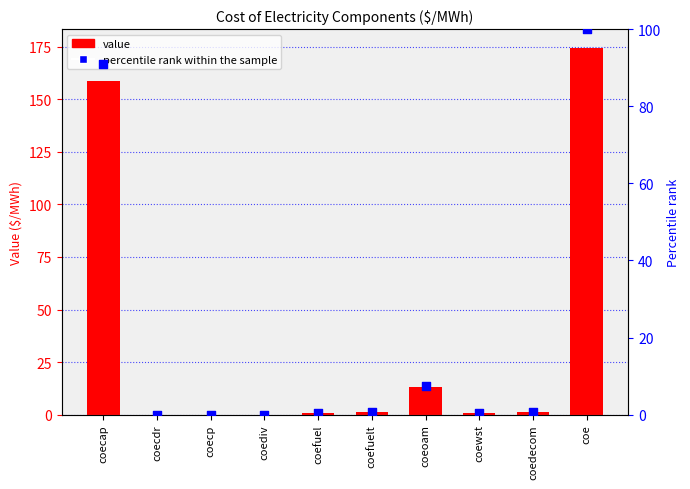

Which series has the widest spread of Y values?

Value